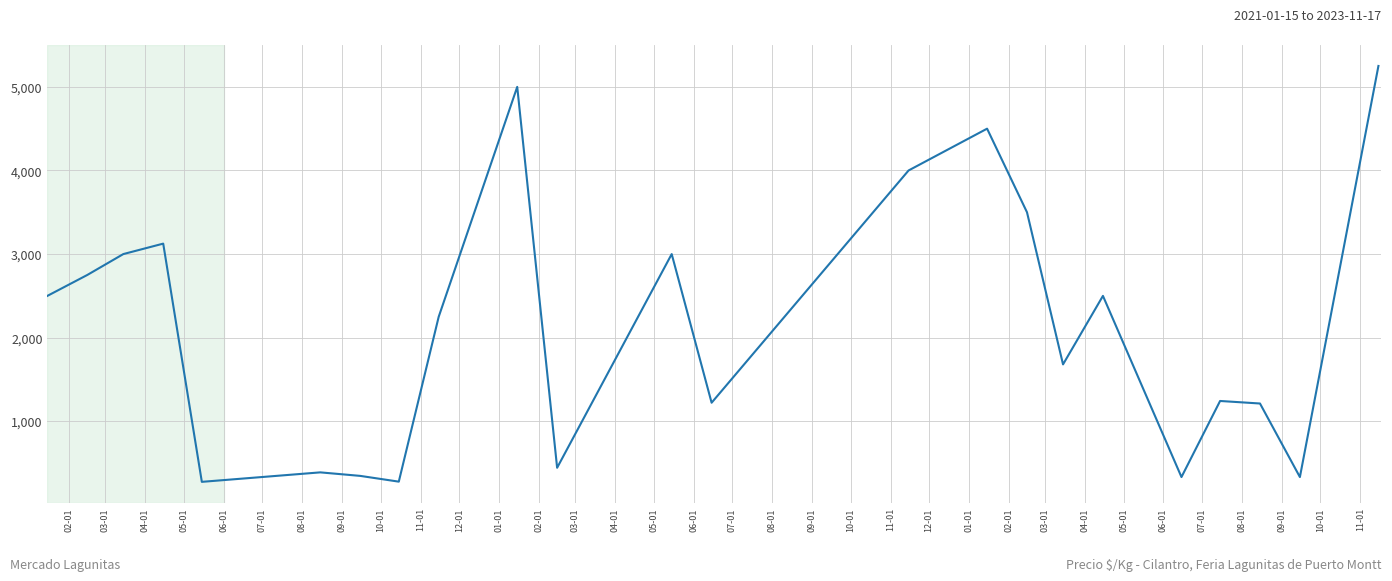

What is the difference between the maximum and minimum values?

4974.3